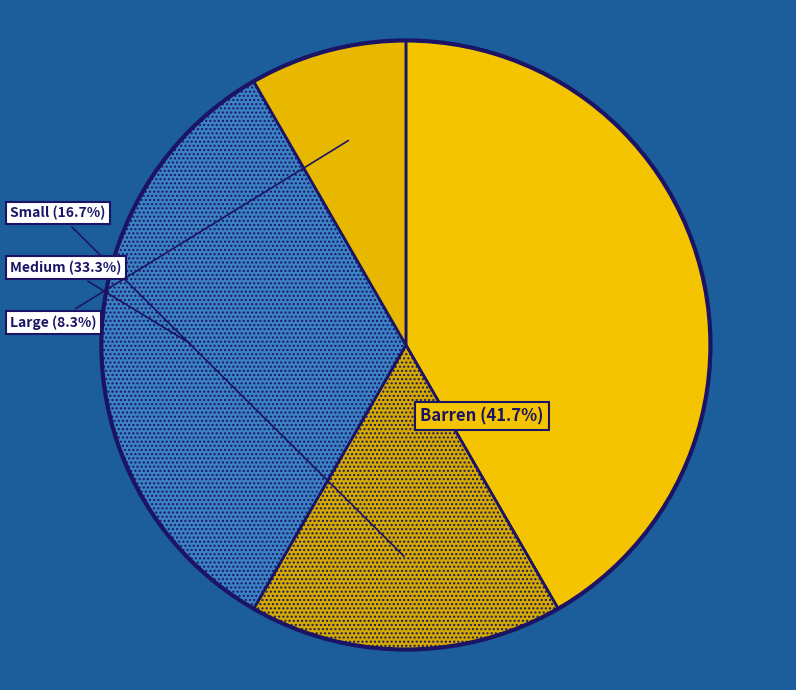

To the nearest percent, what is the difference between the largest and smallest slice percentages?

33%